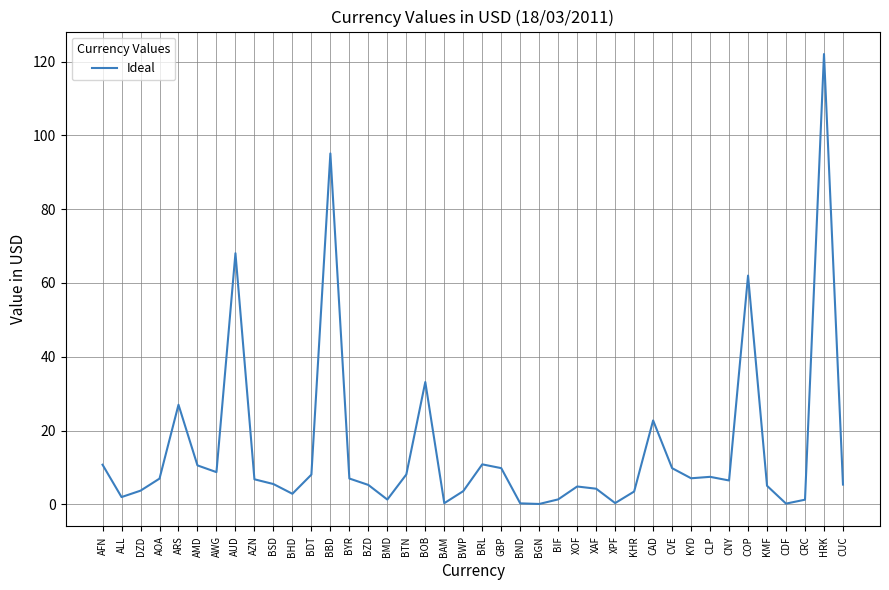

What is the minimum value shown in the chart?

0.1